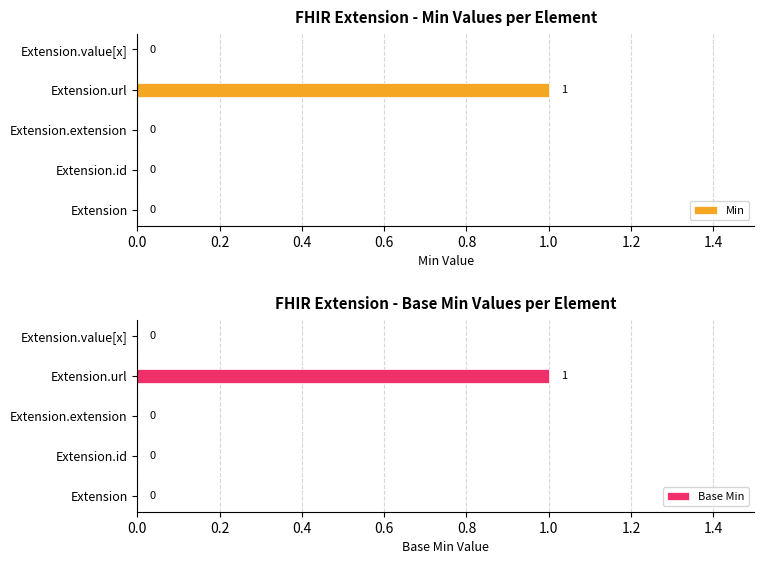

Count the Base Min values in the range 0 to 1.

5